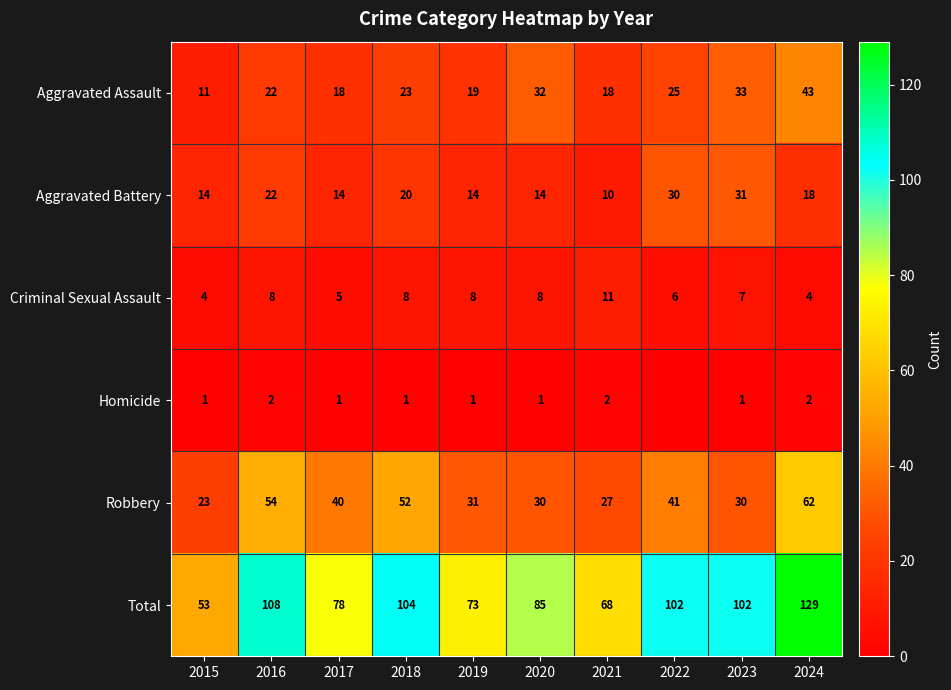

What is the difference between the highest and lowest values at 2017?

77